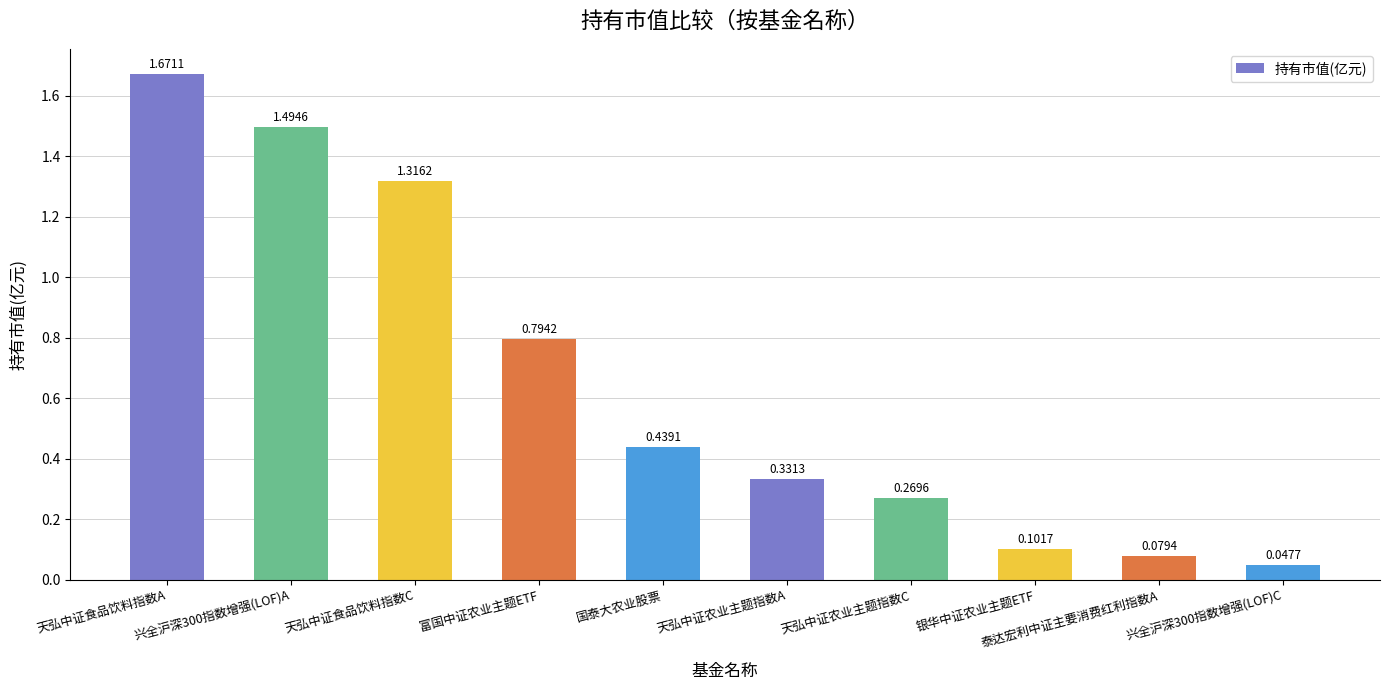

What is the difference between the values at 银华中证农业主题ETF and 天弘中证食品饮料指数C?

1.2